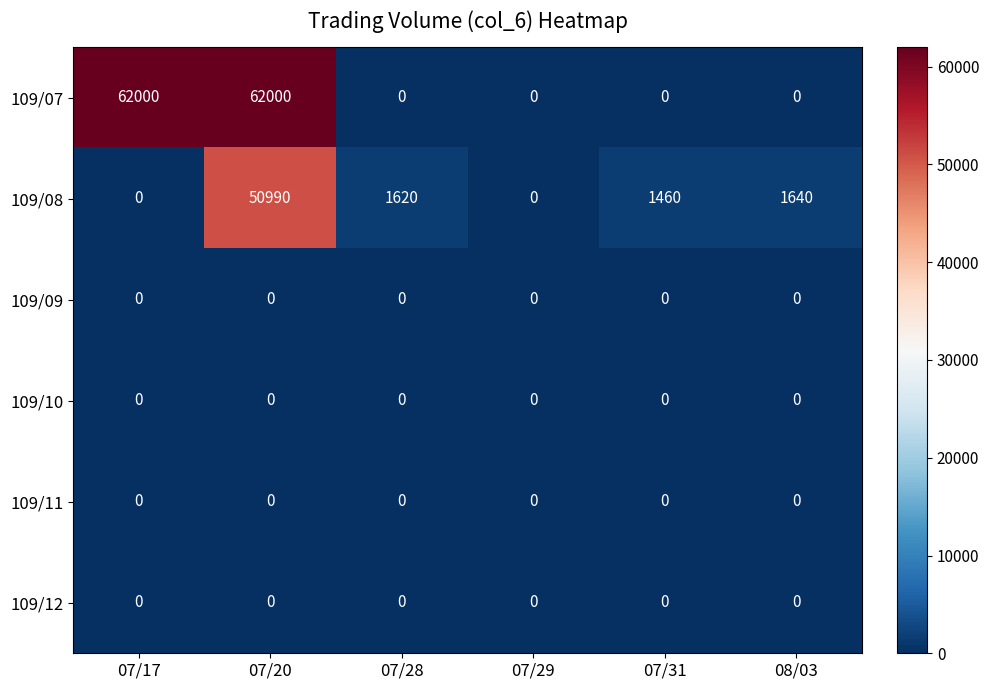

Which series has the largest total across all categories?

109/07